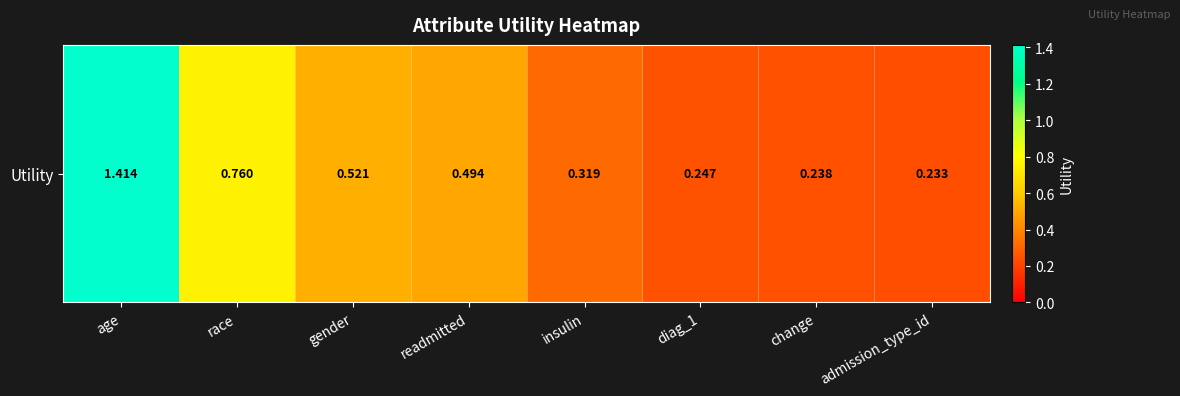

What is the sum of all values?

4.2